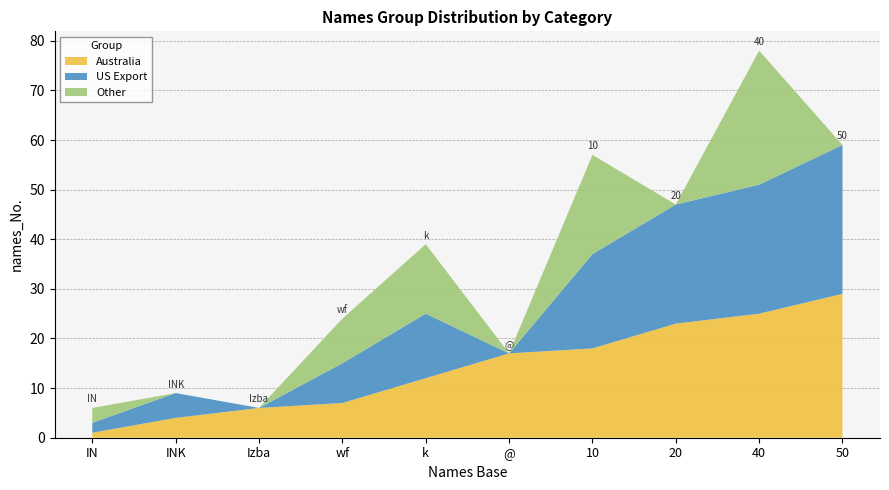

The Australia series shows 7 at wf. True or false?

True